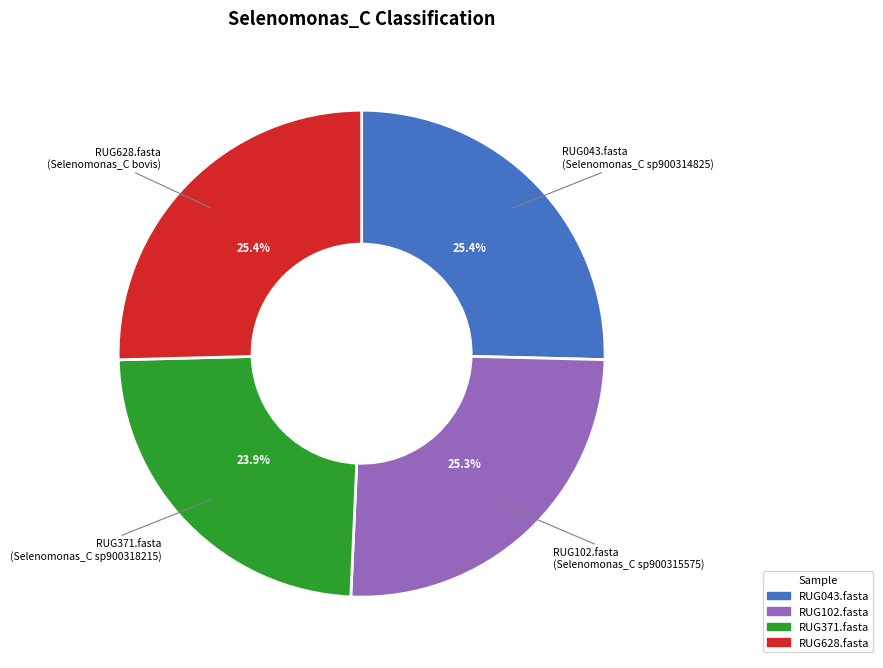

How many segments does this pie chart have?

4